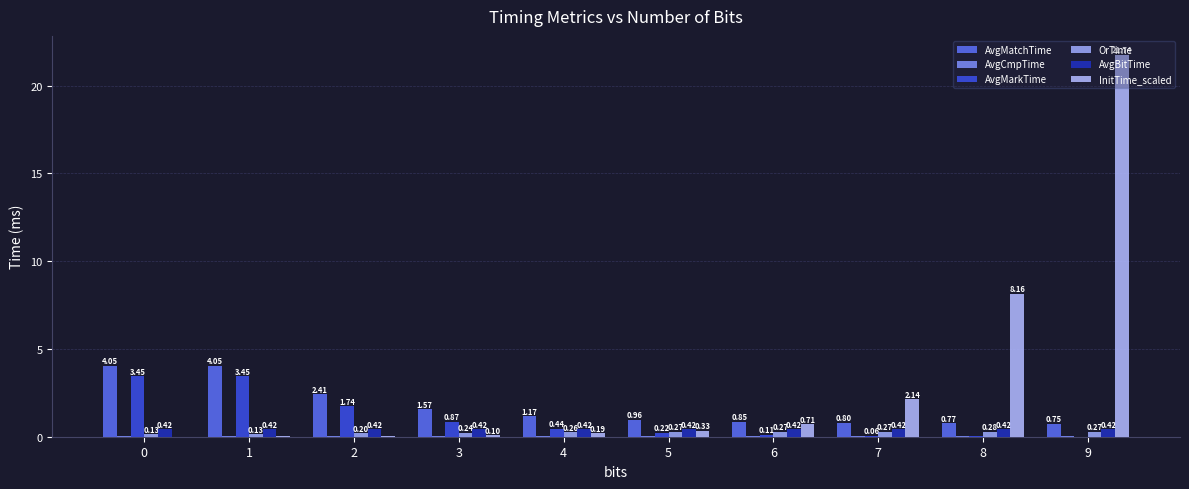

Which label corresponds to the largest value in the chart?

9